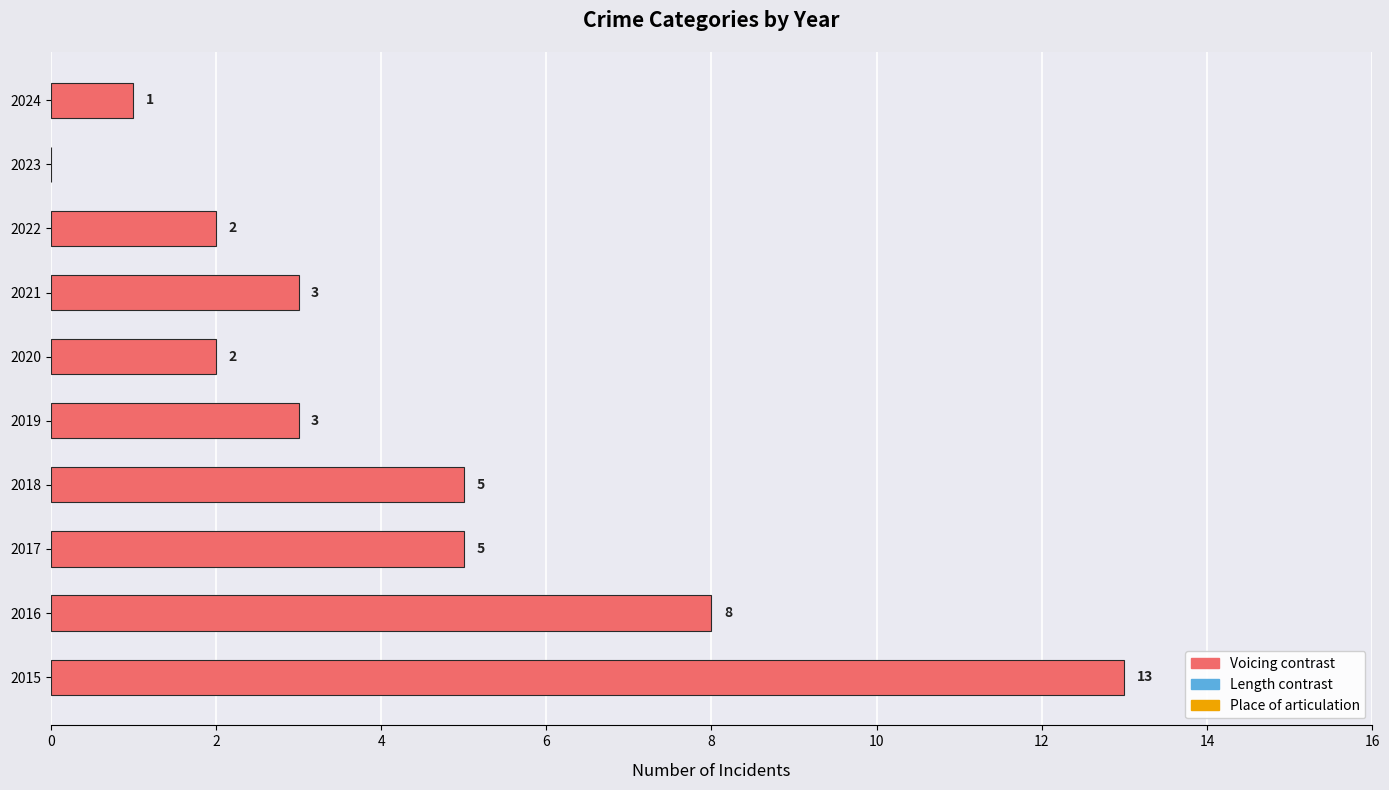

What is the sum of the values at 2016 and 2019?

11